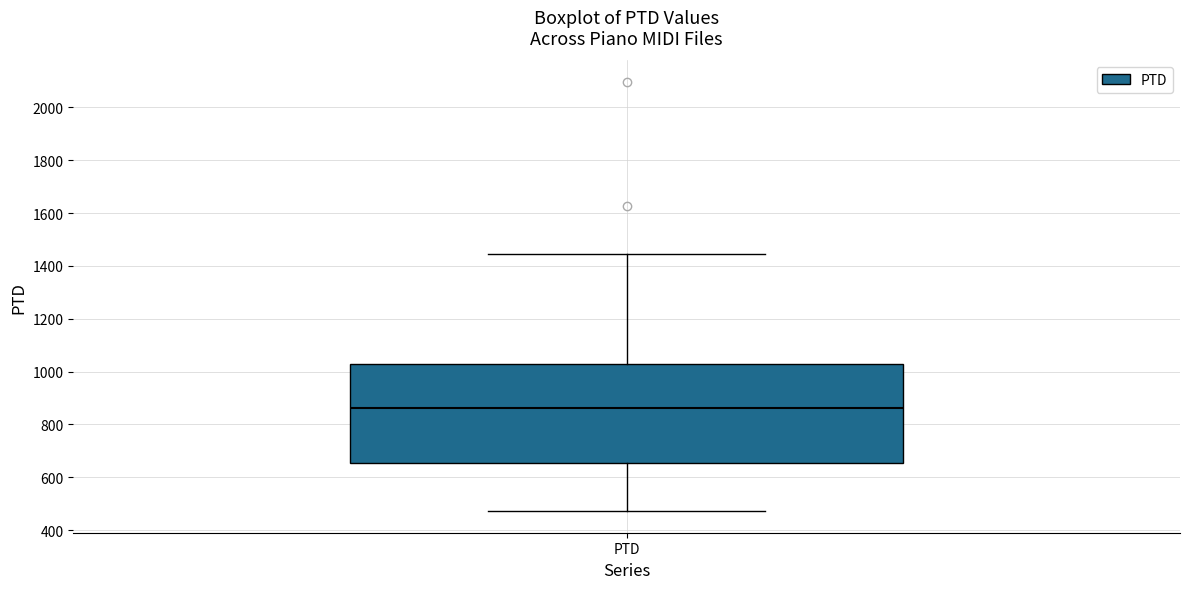

Read this box plot against the y-axis: the position of the median line, the range covered by the box, and the ends of both whiskers. The values are not printed on the chart, so give them approximately, as read against the axis.

median 860, box 660 to 1020, whiskers 480 to 1440